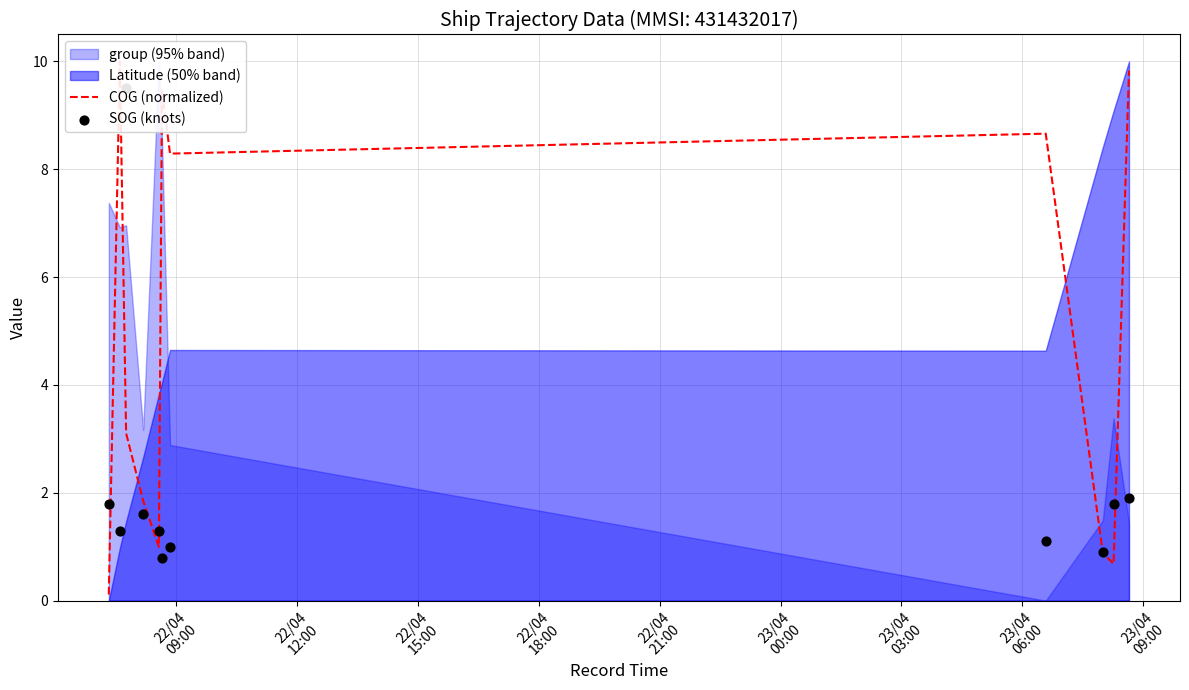

What is the total value across all series at 22/04
15:00?

12.6